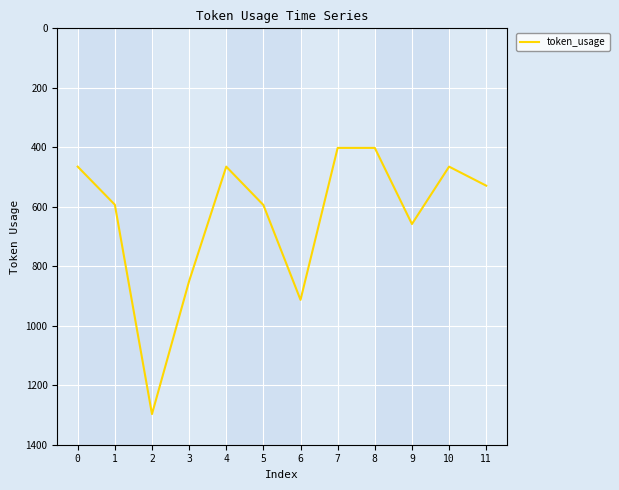

What is the minimum value shown in the chart?

402